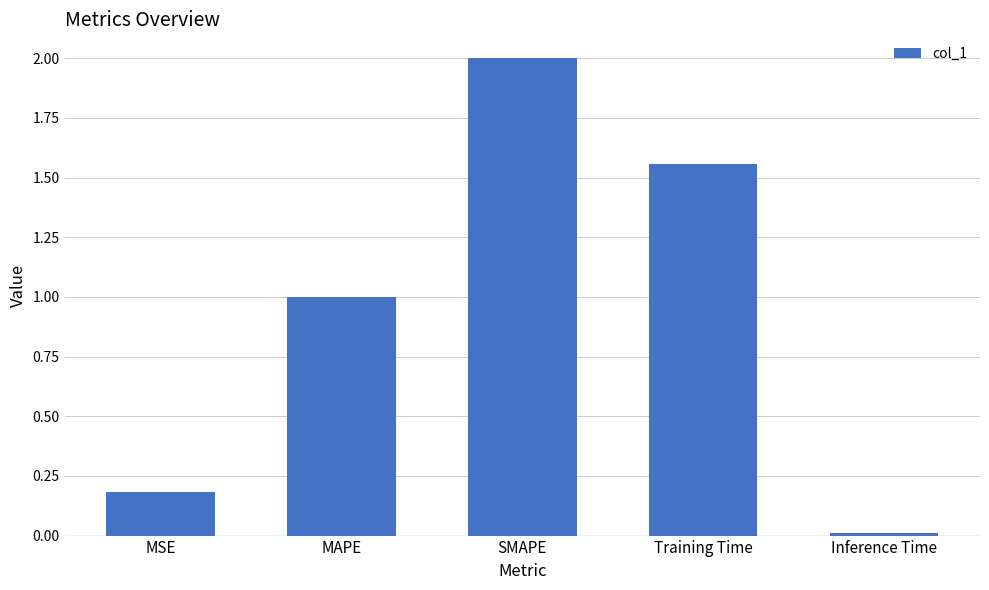

How many bars are there in total?

5